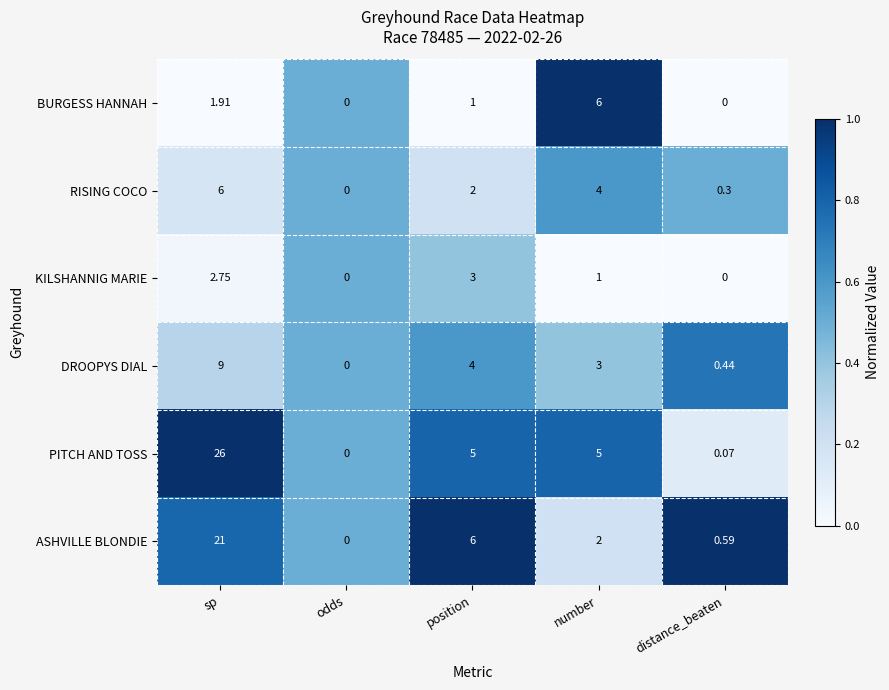

Which series has the largest range (max minus min)?

PITCH AND TOSS